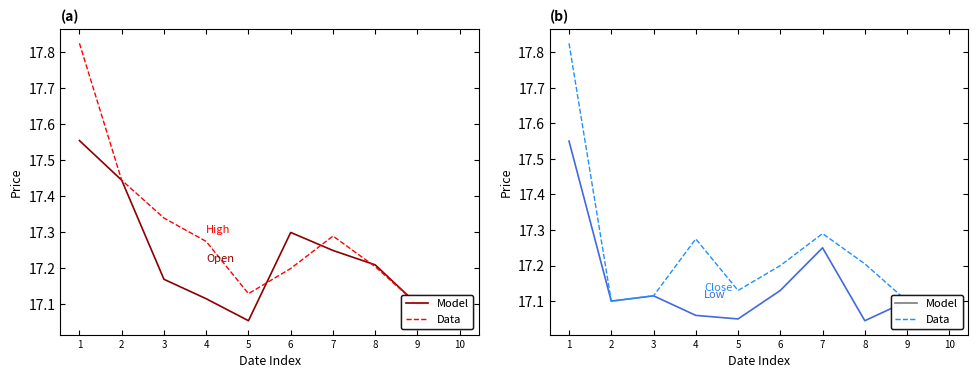

How many lines are shown in the chart?

4